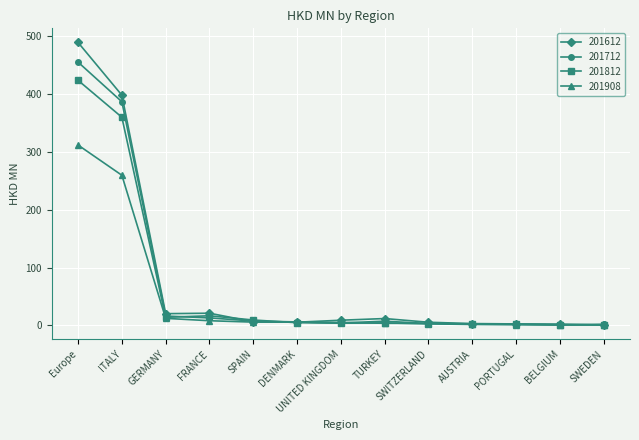

At which category is the sum across all series the highest?

Europe